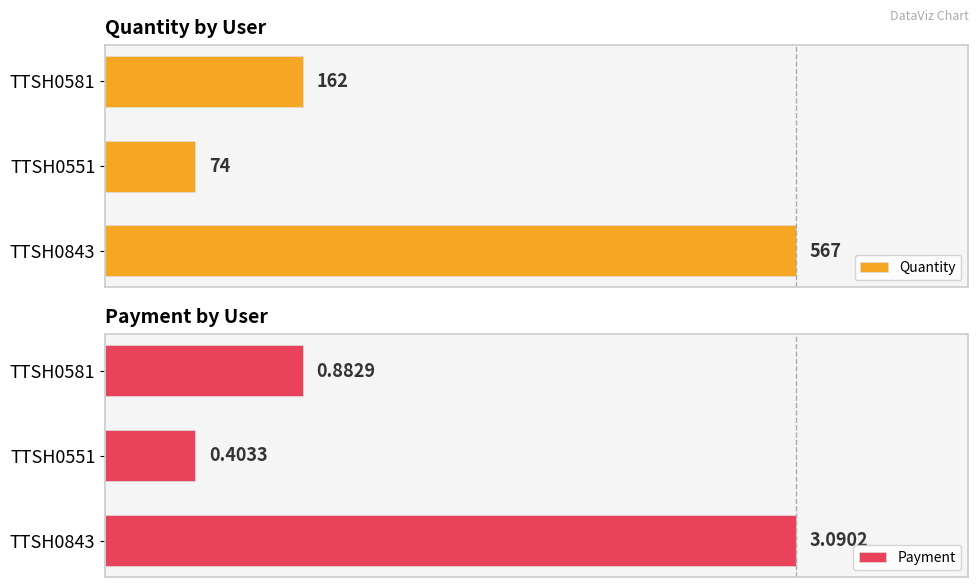

Between TTSH0581 and TTSH0551, which is larger?

TTSH0581